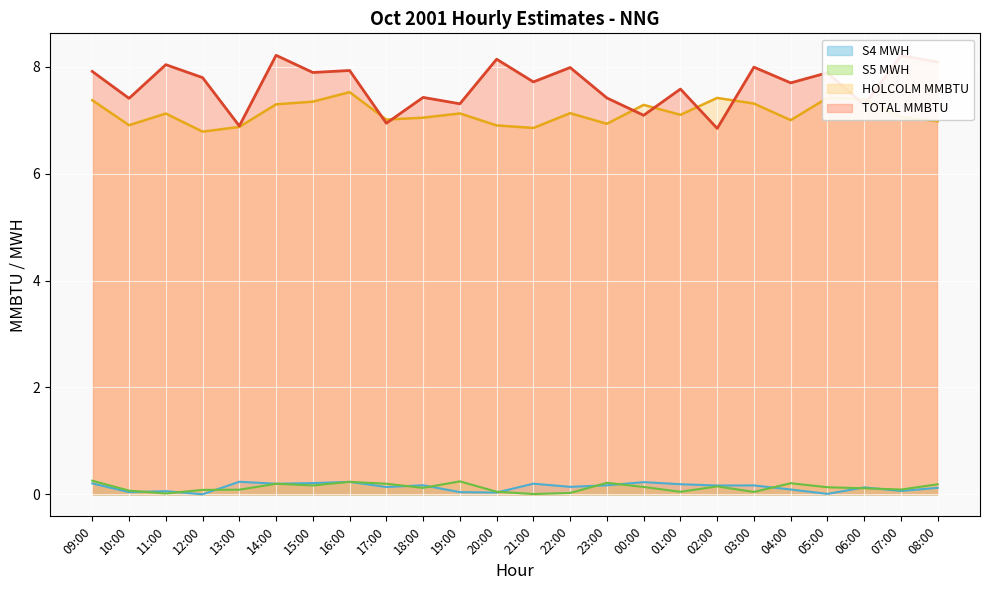

How many lines are shown in the chart?

4